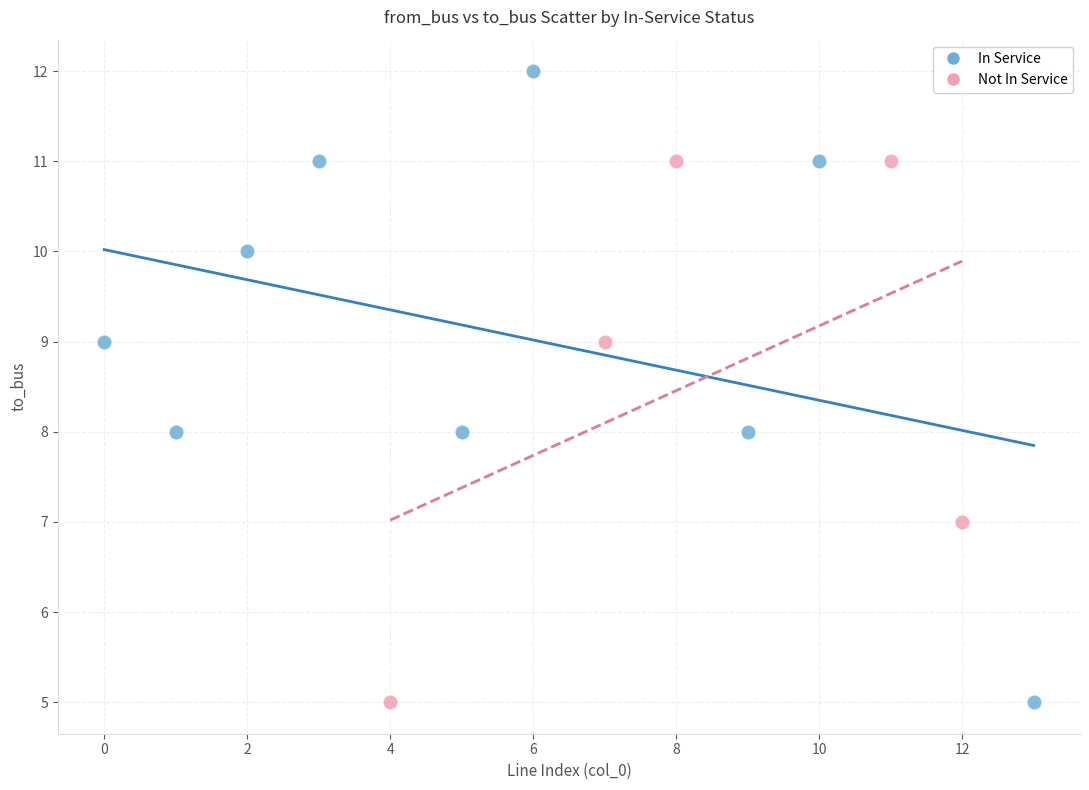

Which series reaches the maximum Y coordinate?

In Service